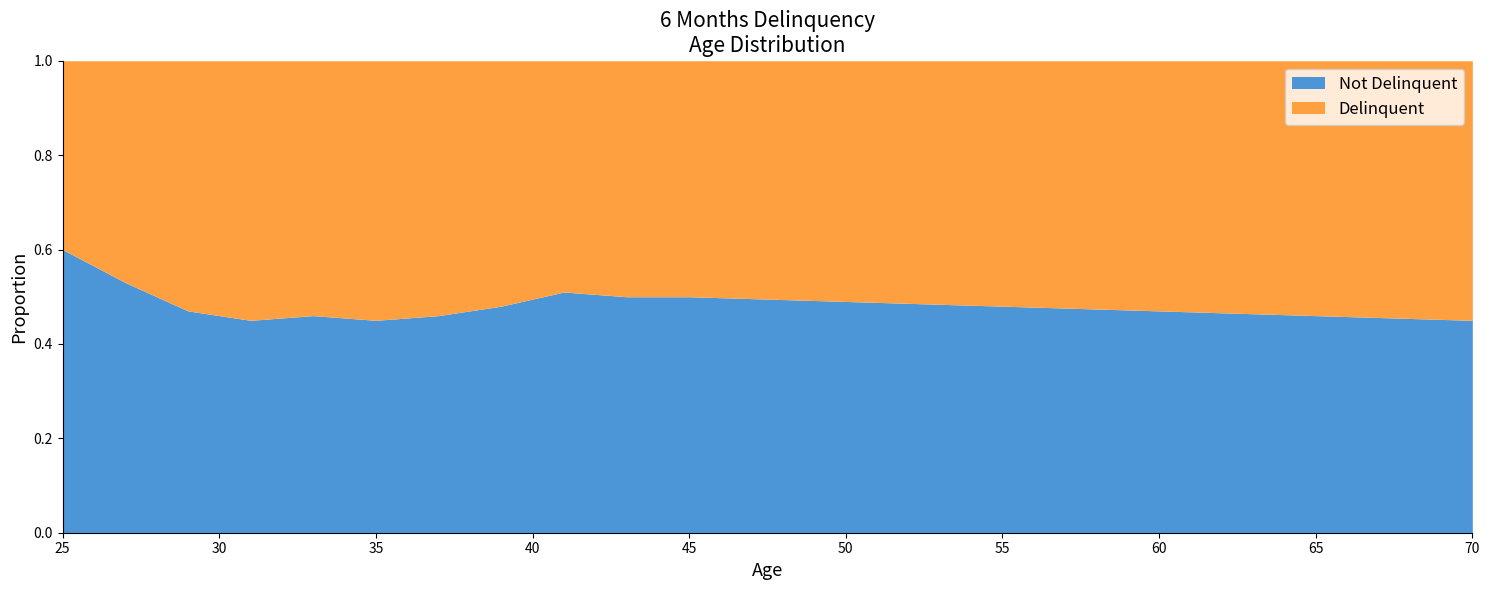

List the series in order of their peak value, highest first.

Not Delinquent, Delinquent